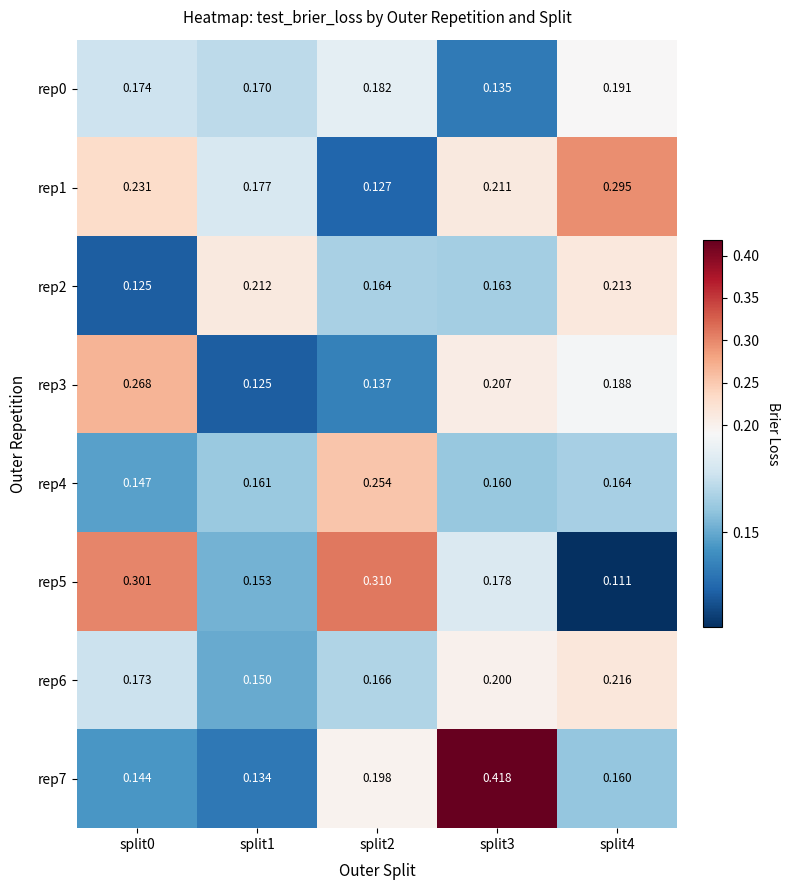

What is the total value across all series at split3?

1.7